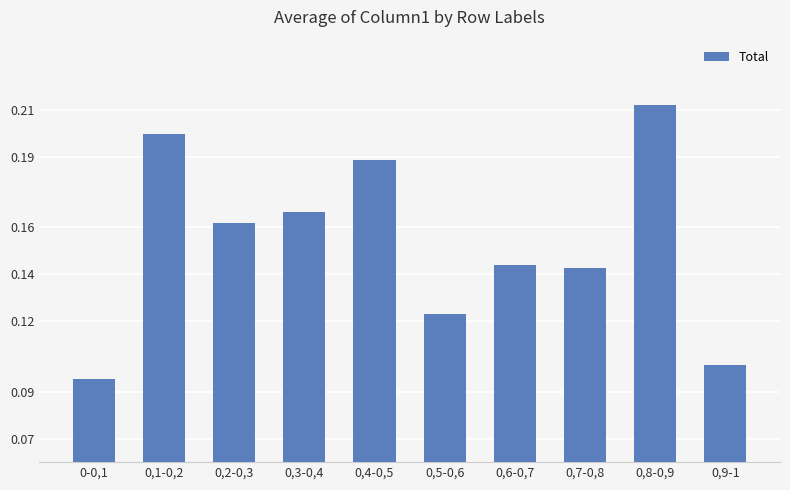

At which category does the chart reach its peak across all series?

0,8-0,9